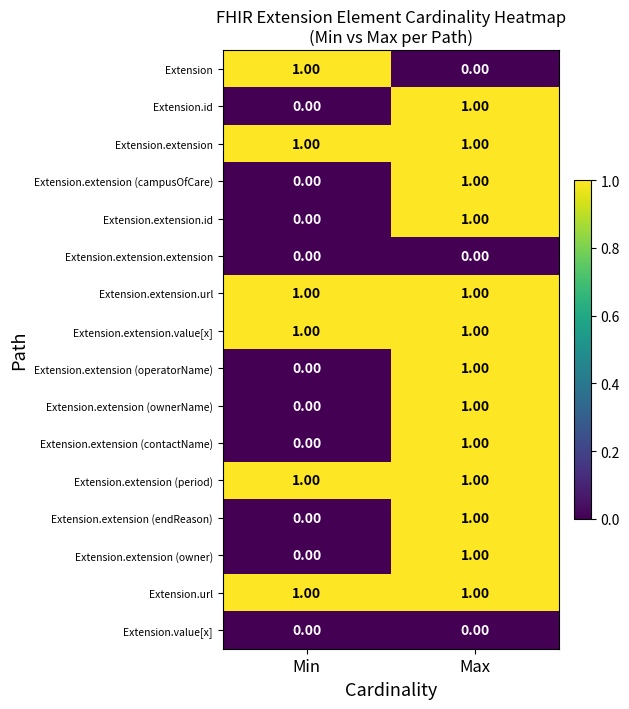

At how many categories does at least one series exceed 0?

2